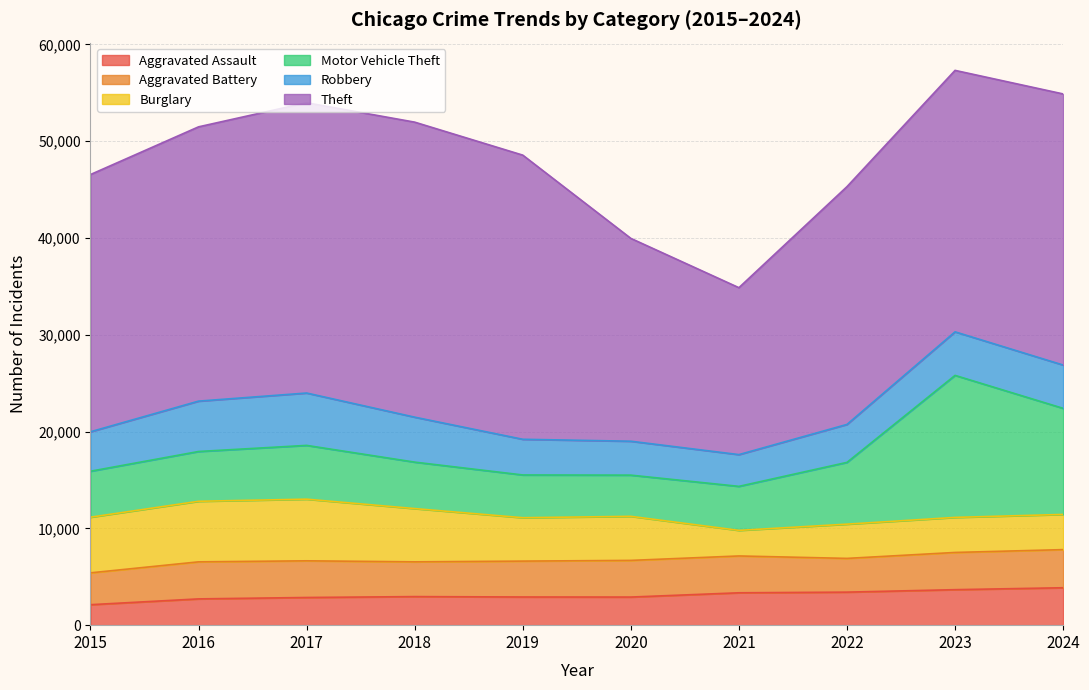

Which series has the widest spread of values?

Theft